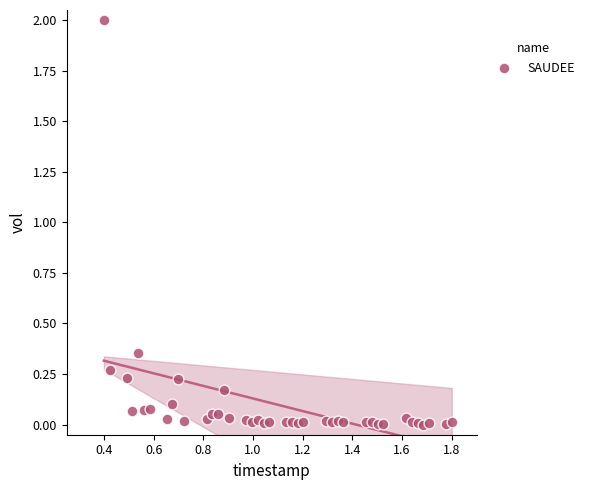

What is the range of Y values (max minus min)?

2.0